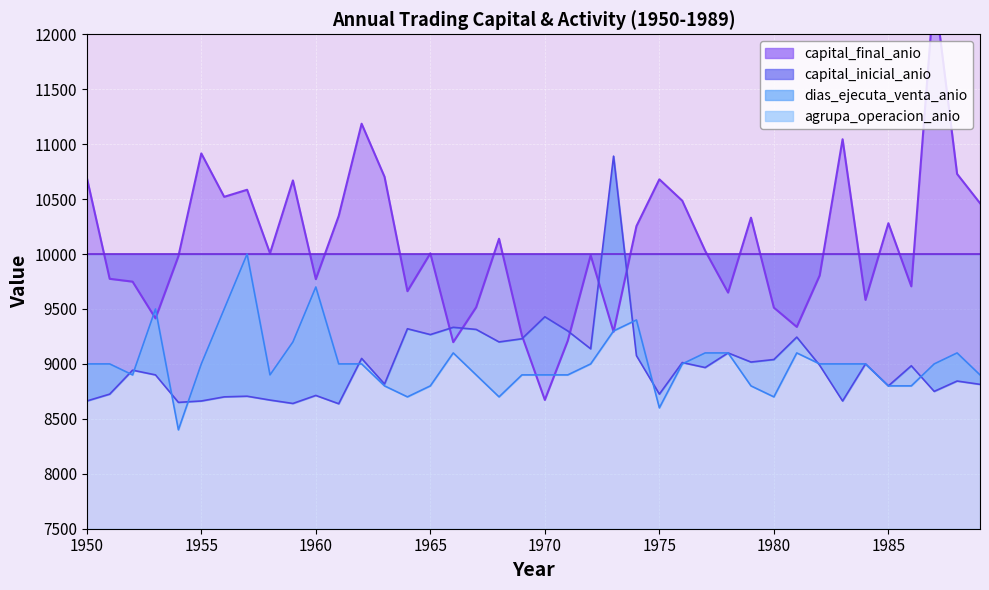

How many intersections are there between dias_ejecuta_venta_anio and capital_final_anio?

6